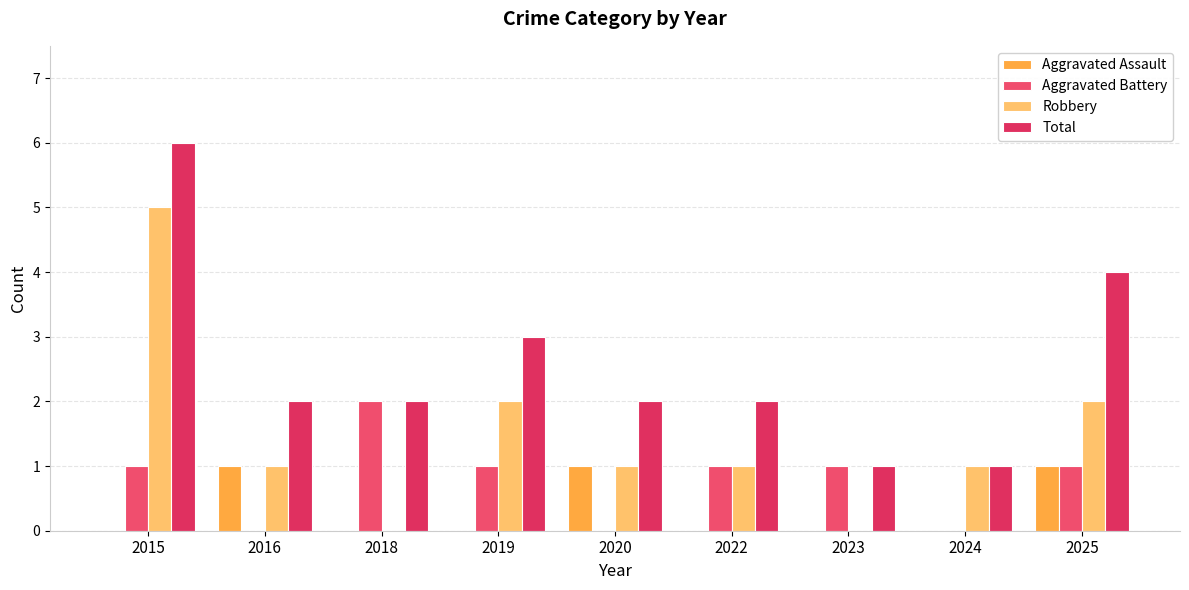

Are the bars horizontal?

No